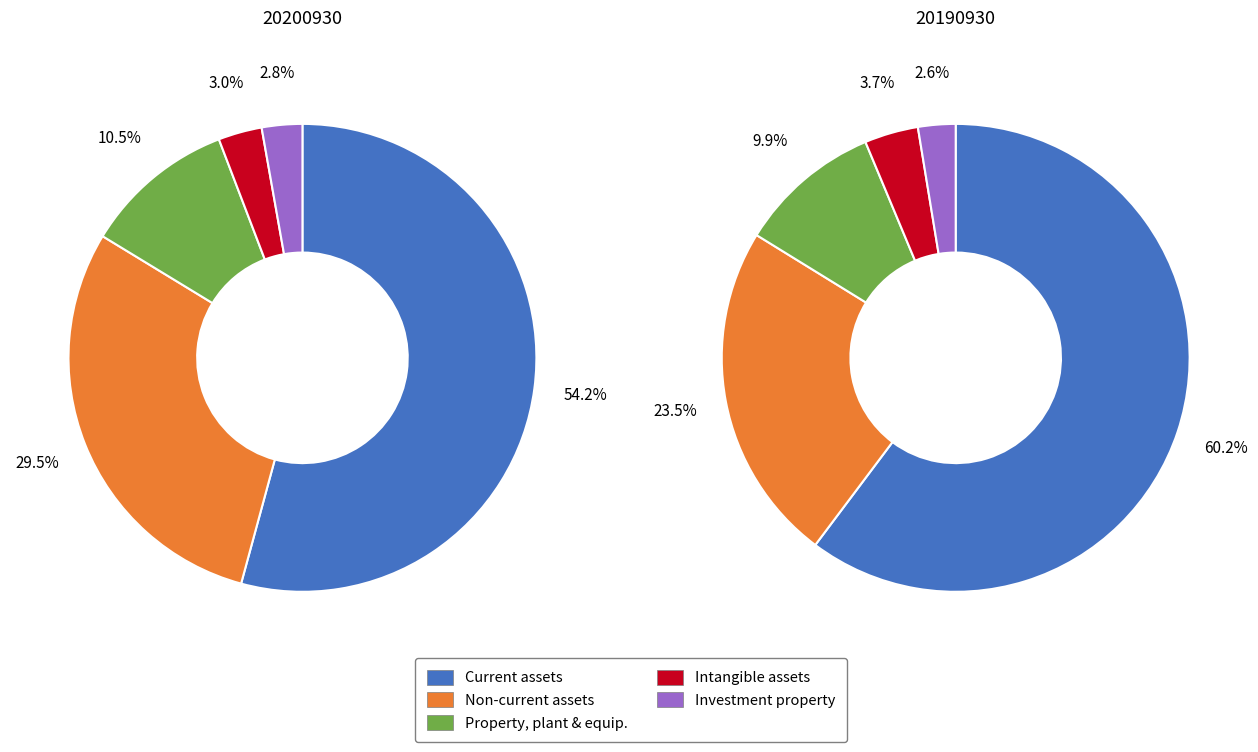

What is the change in value from Current assets to Property, plant and equipment?

-245640583757